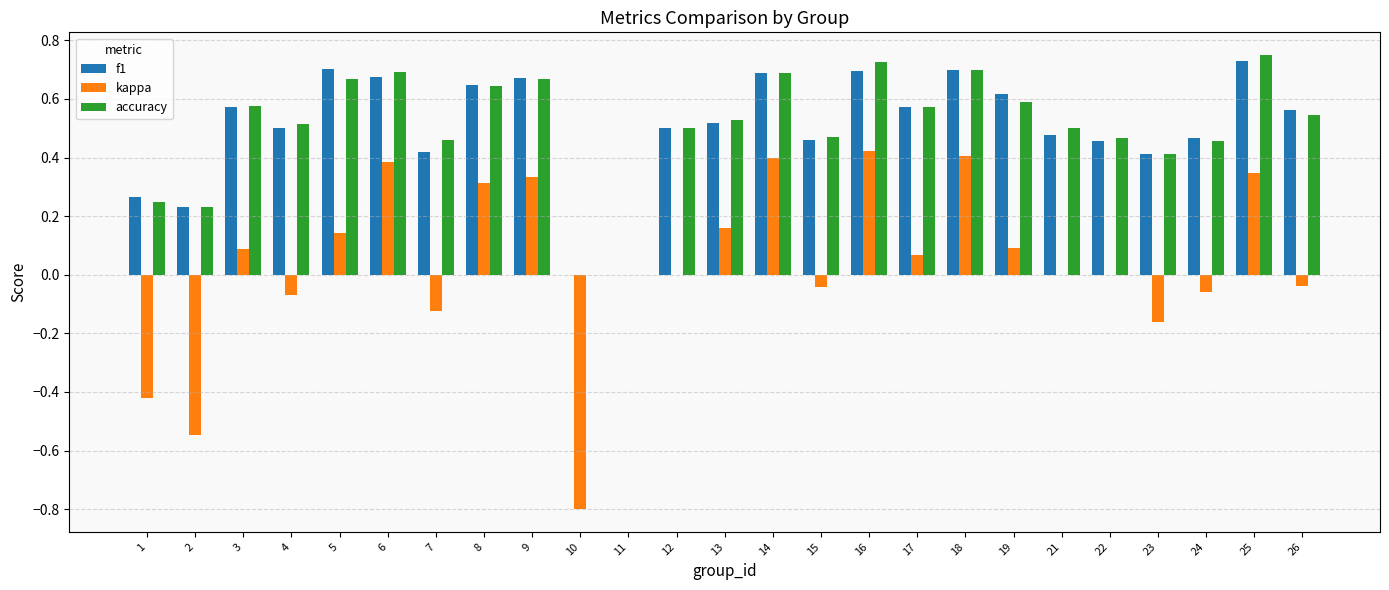

The value of f1 at 24 is 0.8. True or false?

False